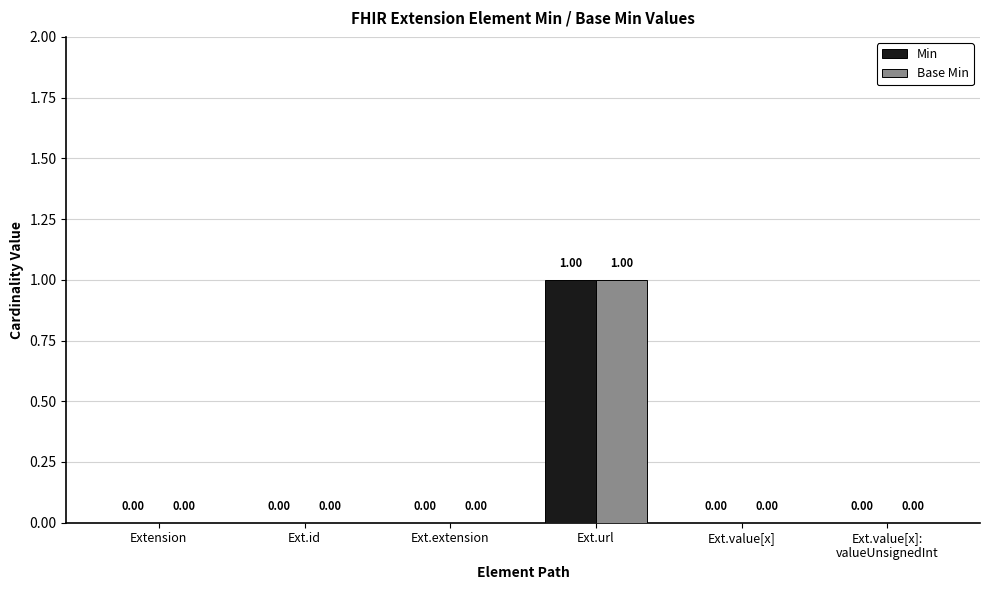

At which category is the sum across all series the highest?

Ext.url